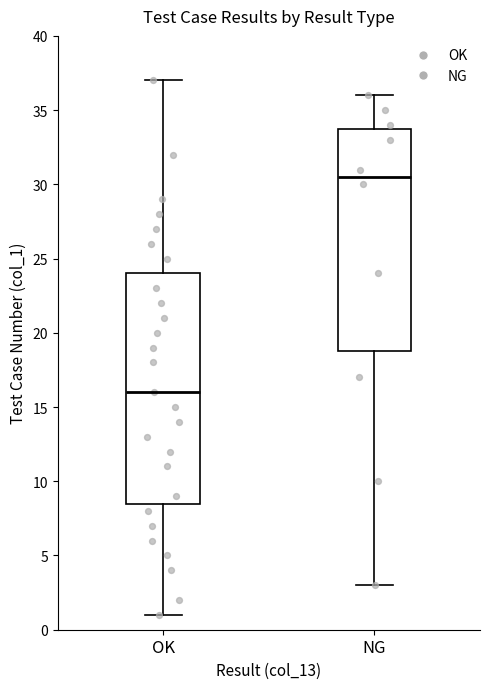

Comparing the boxes themselves (not the whiskers), which one is the tallest?

OK